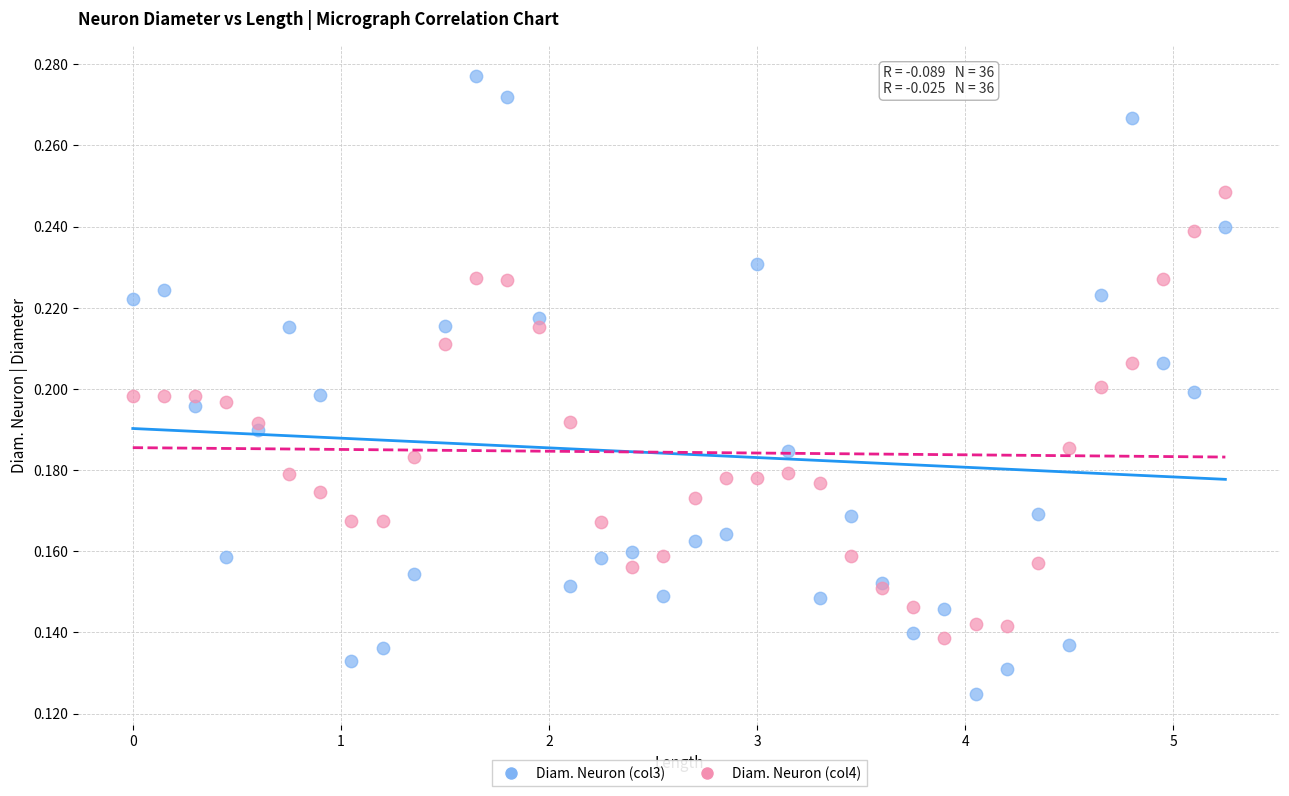

Which series reaches the minimum Y coordinate?

Diam. Neuron (col3)